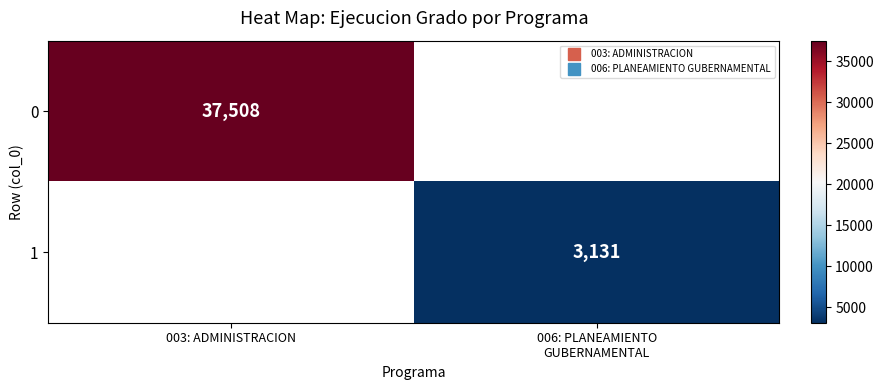

Rank the series by their maximum value, from lowest to highest.

1, 0